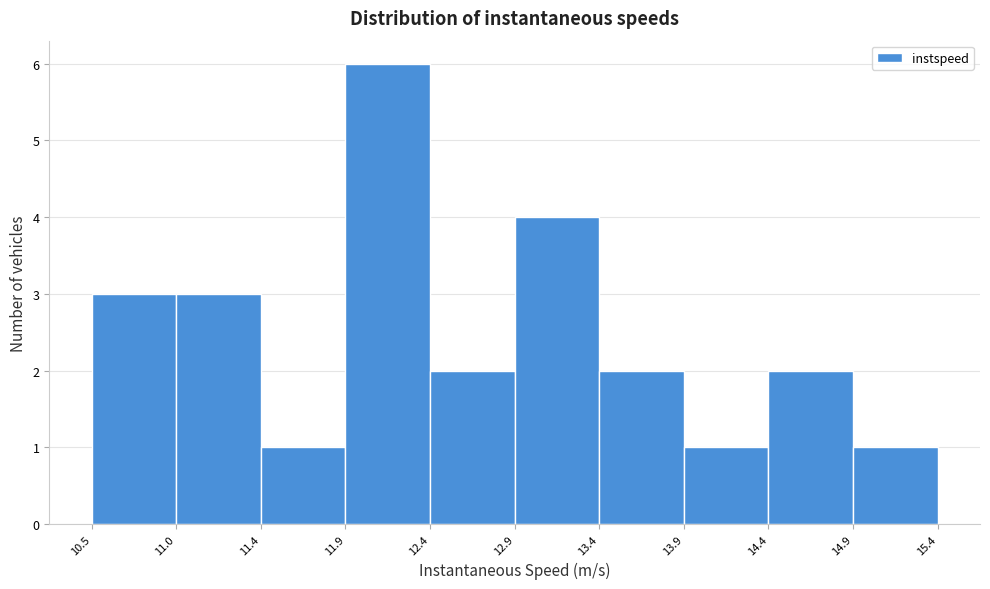

Which range on the x-axis has the tallest bar?

11.9 to 12.4